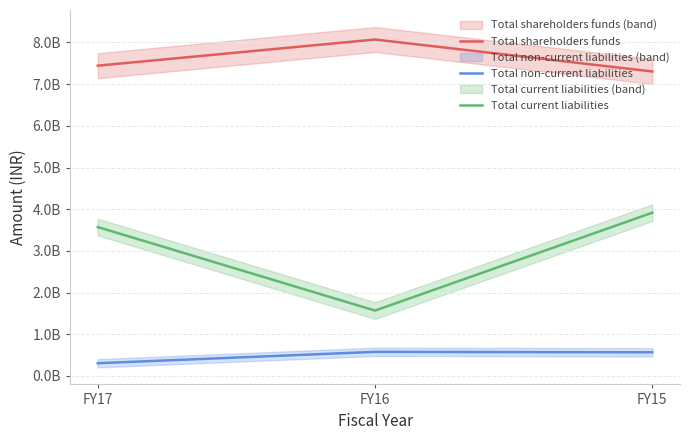

At which label is Total shareholders funds closest to 7686405000?

FY17